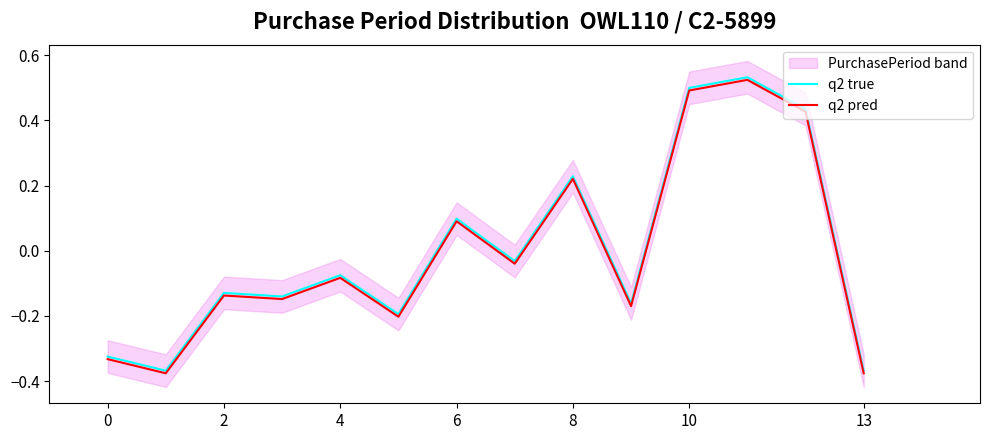

How many data points in q2 pred are above 0?

5